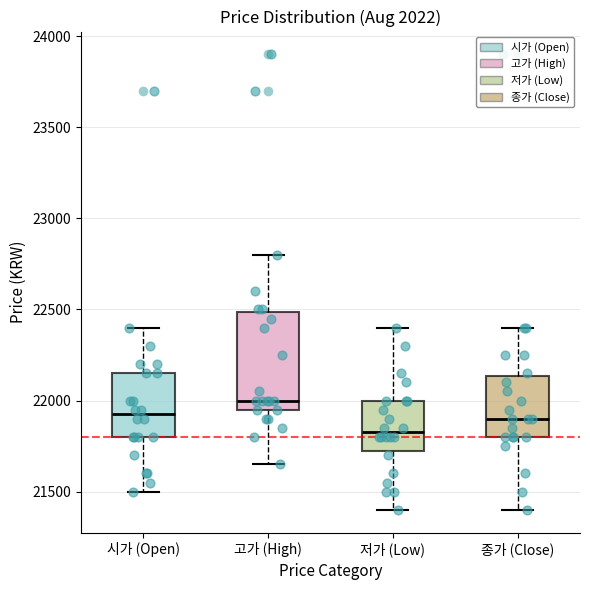

Where is the upper edge of the box for 저가 (Low) on the y-axis? The values are not printed on the chart, so give them approximately, as read against the axis.

22000